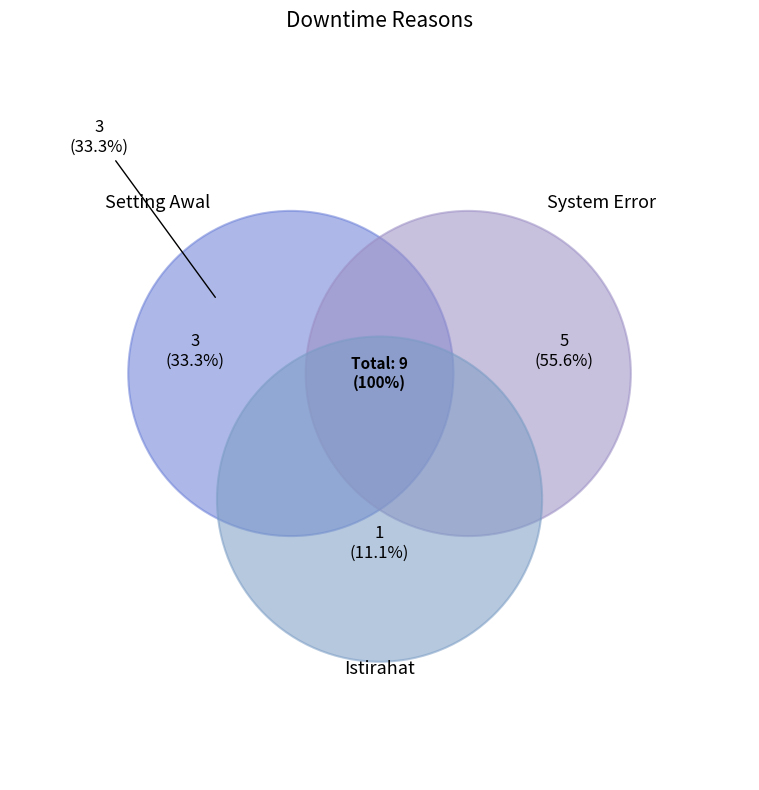

What is the largest slice in the pie chart?

System Error